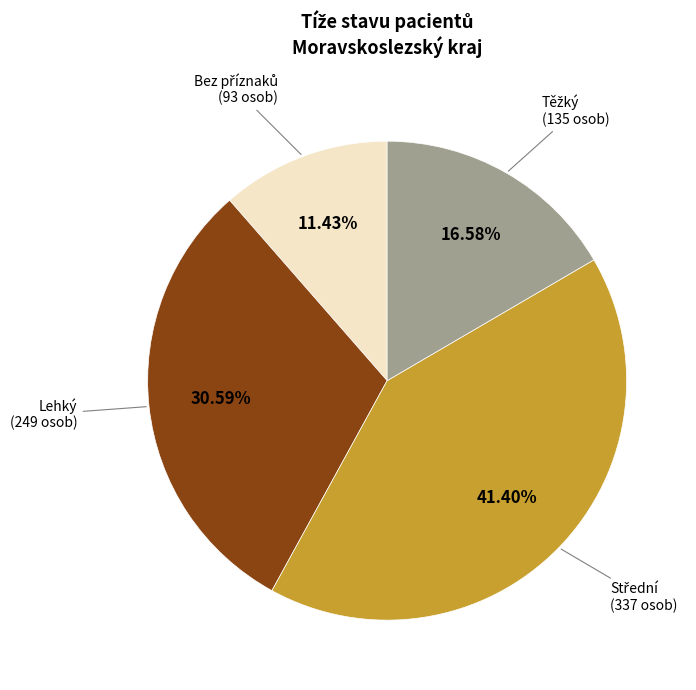

Is there a majority slice in this chart?

No